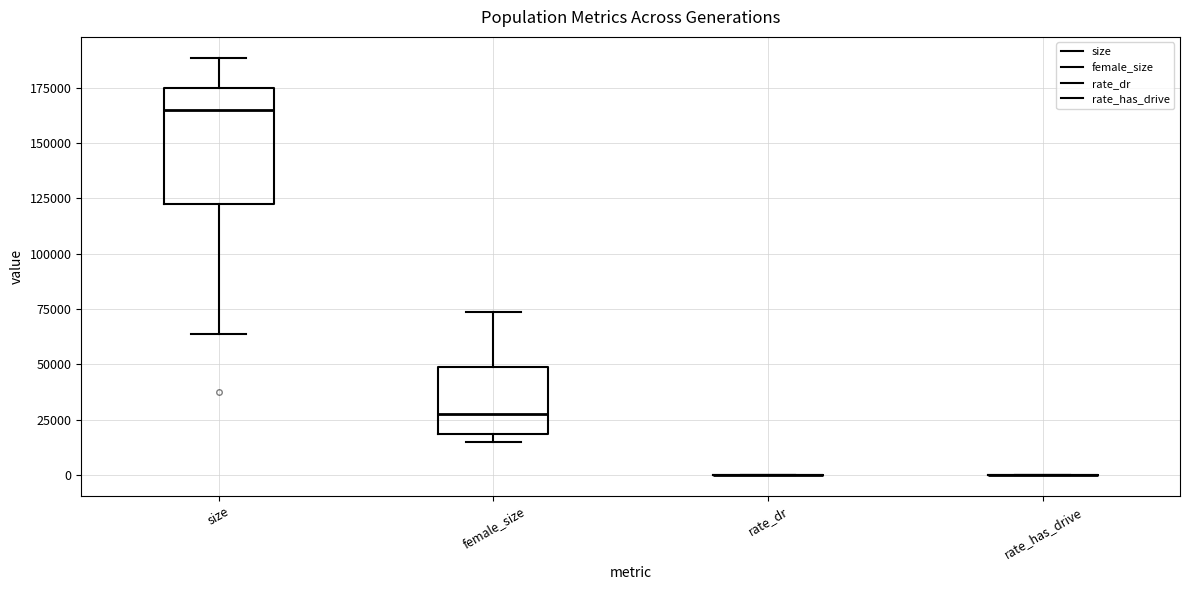

Comparing the boxes themselves (not the whiskers), which one is the tallest?

size